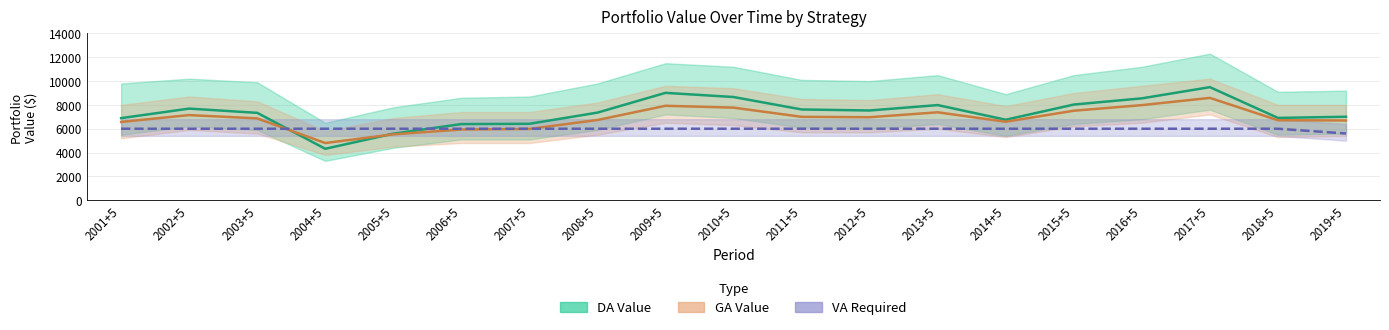

Rank the series by their maximum value, from highest to lowest.

DA Value, GA Value, VA Required